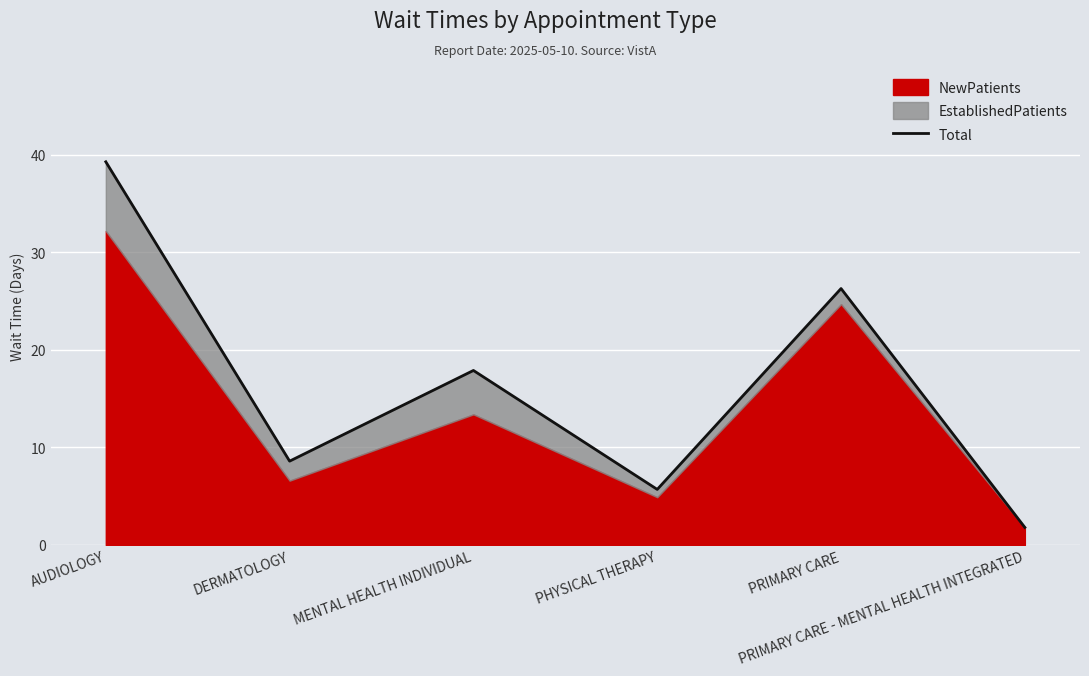

Where does the data first go above 17?

AUDIOLOGY